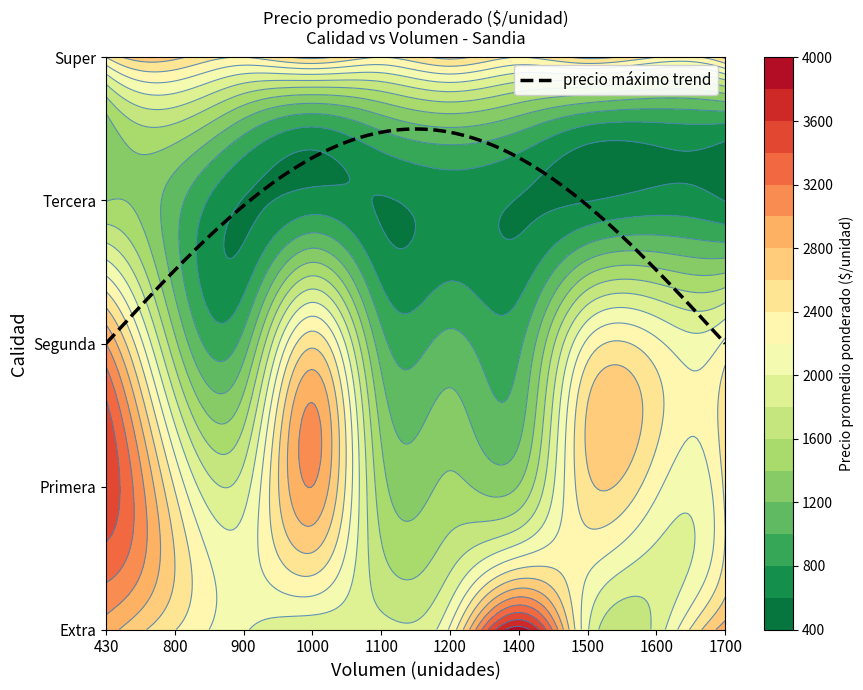

At which label does Tercera first exceed 680?

430